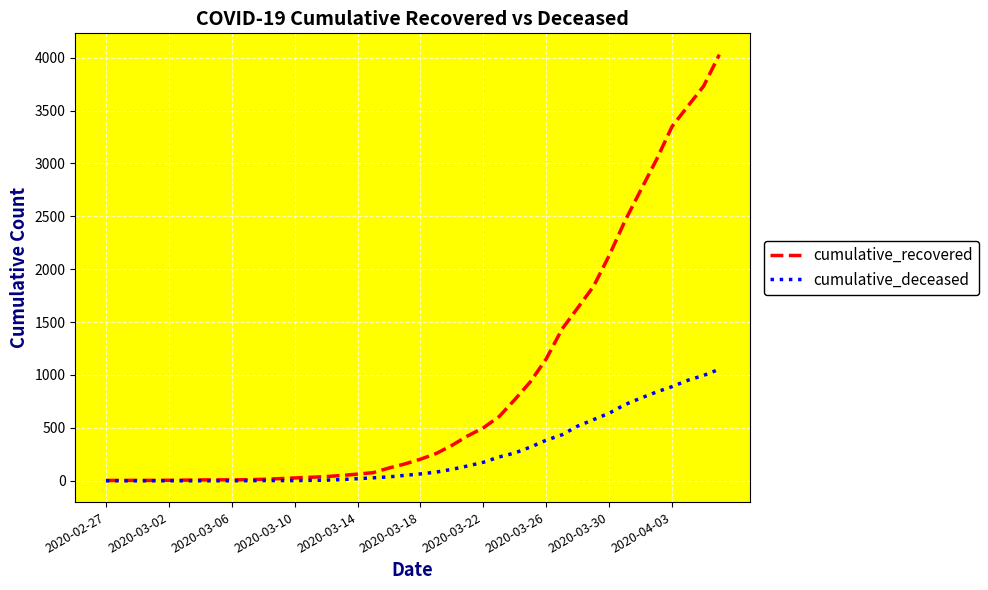

Which series has the largest total across all categories?

cumulative_recovered